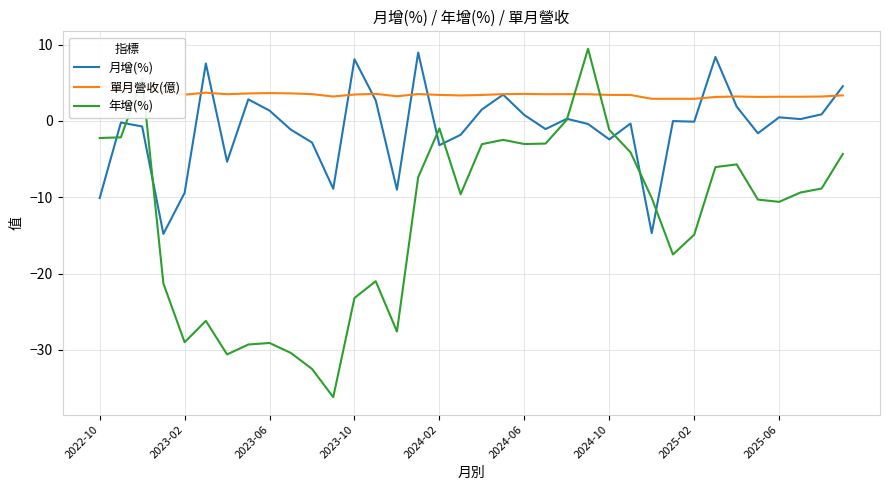

Where is 單月營收(億) nearest to the value 3?

26